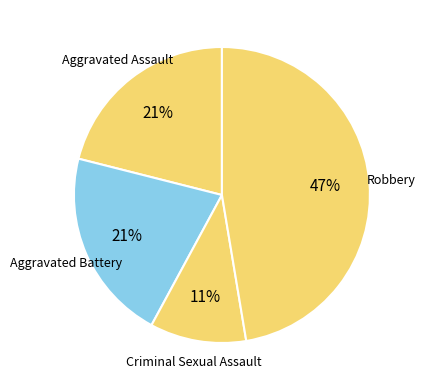

Which has a higher value, Robbery or Aggravated Assault?

Robbery